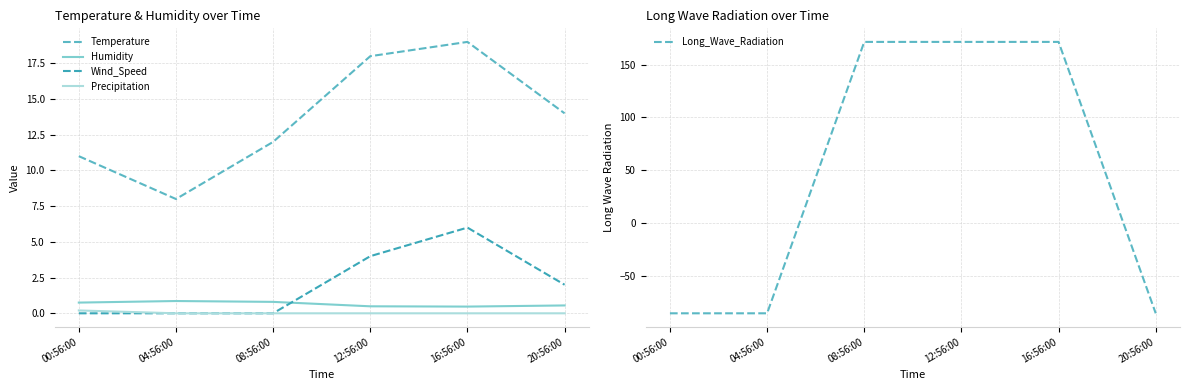

What is the greatest value displayed?

171.4